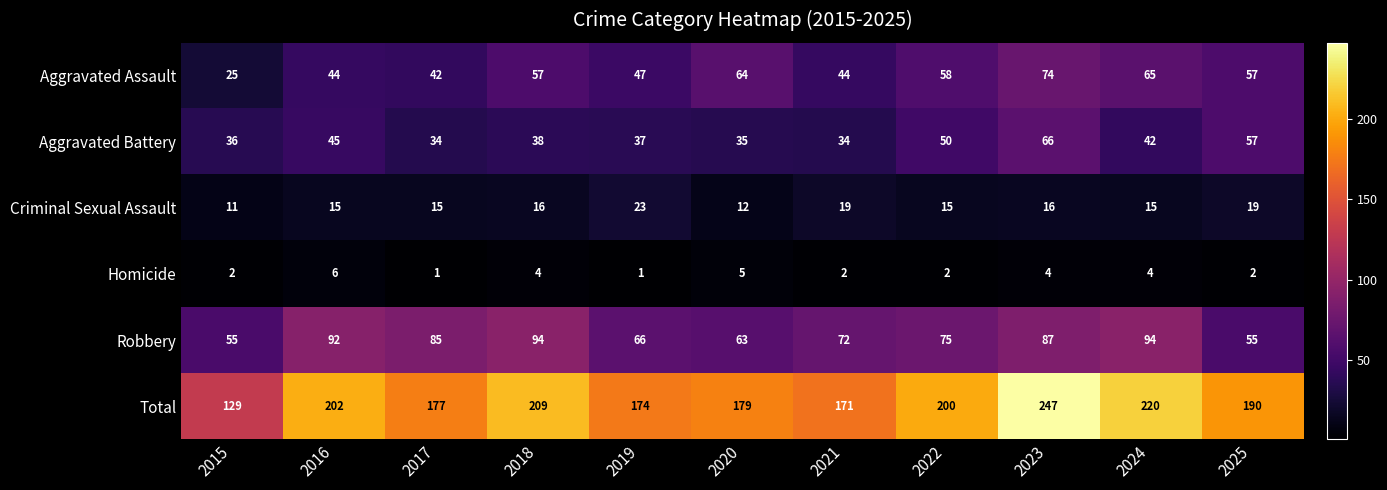

What is the sum of the Criminal Sexual Assault values at 2025 and 2018?

35